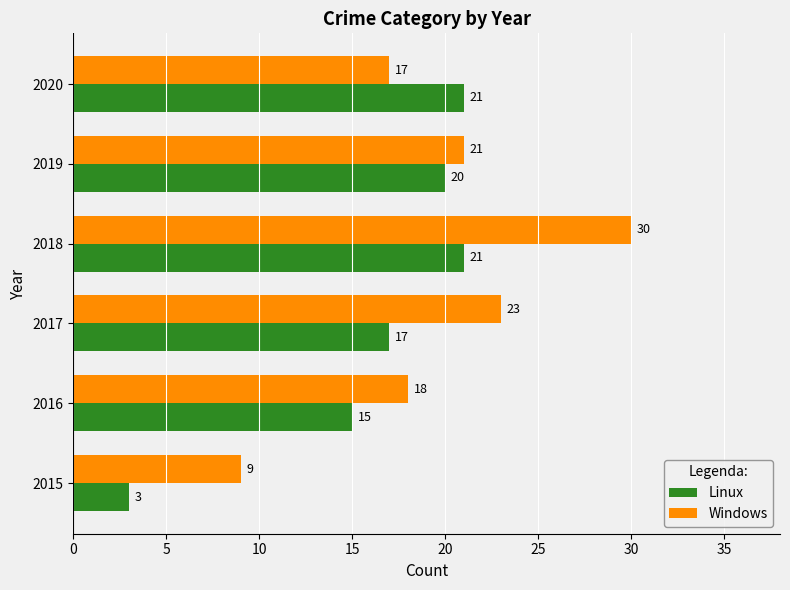

The value of Windows at 2016 is 8. True or false?

False